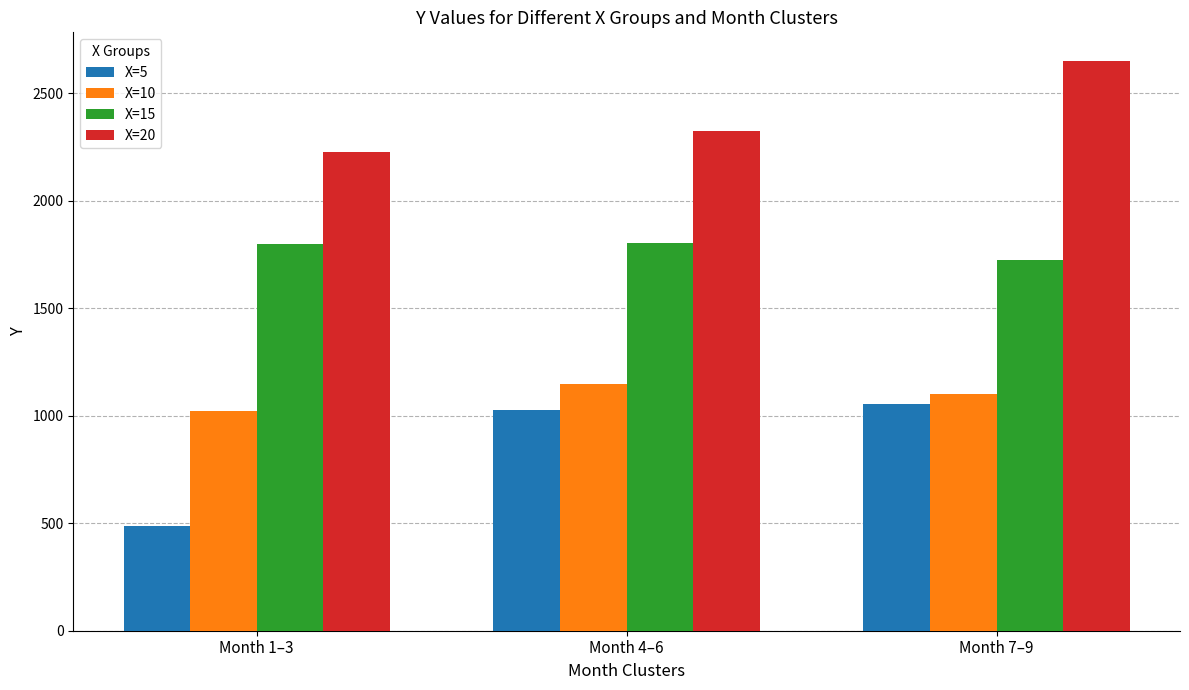

What is the difference between the maximum and minimum values in the X=15 series?

80